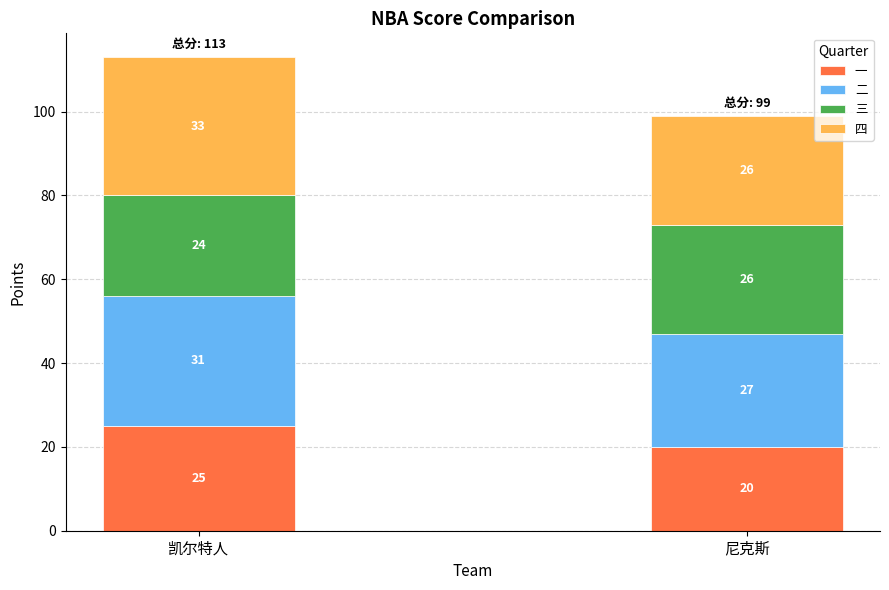

The value of 一 at 尼克斯 is 20. True or false?

True